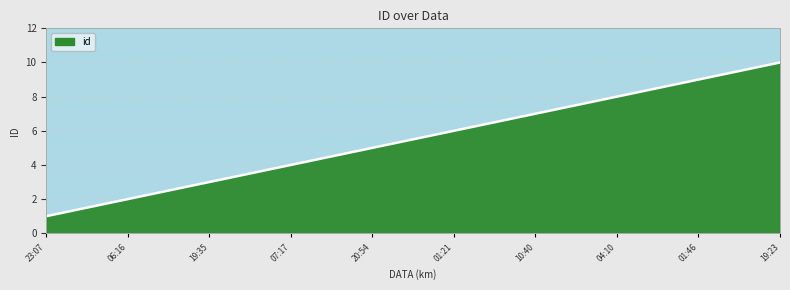

What is the approximate value at 19:35?

3